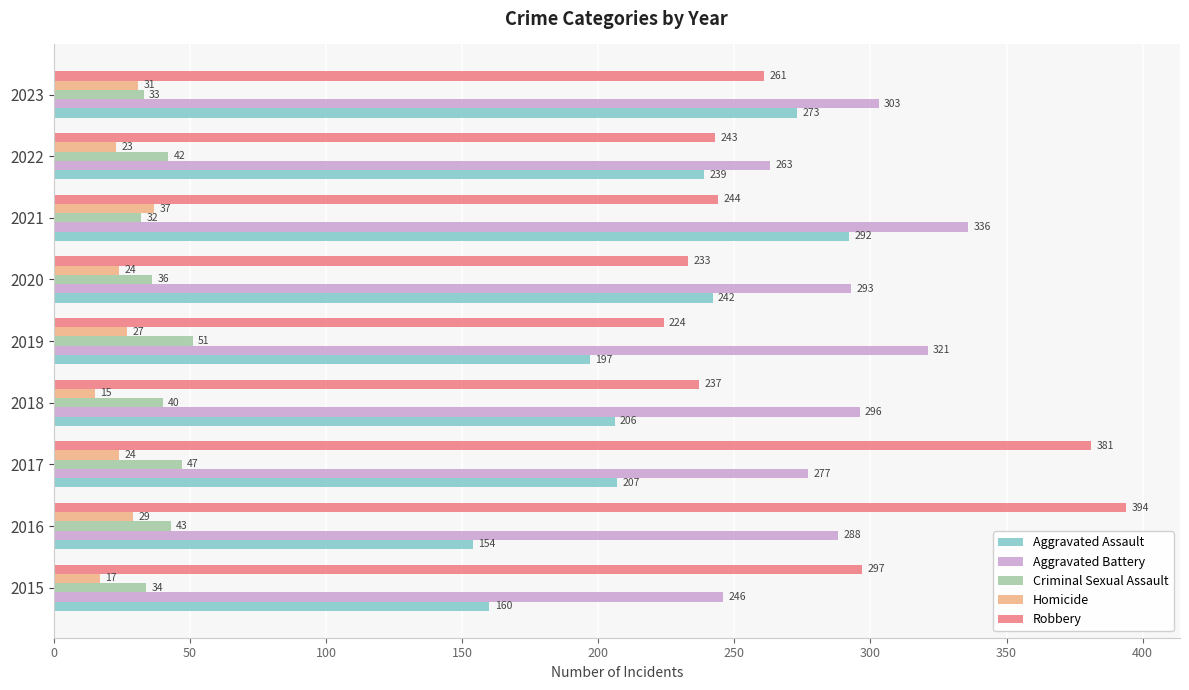

What is the spread (max minus min) of values at 2019?

294